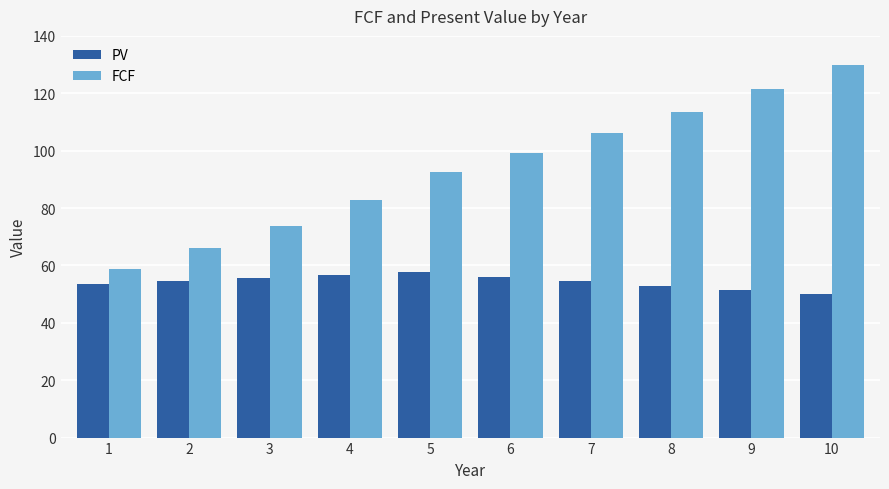

What is the average value of the FCF series?

94.4